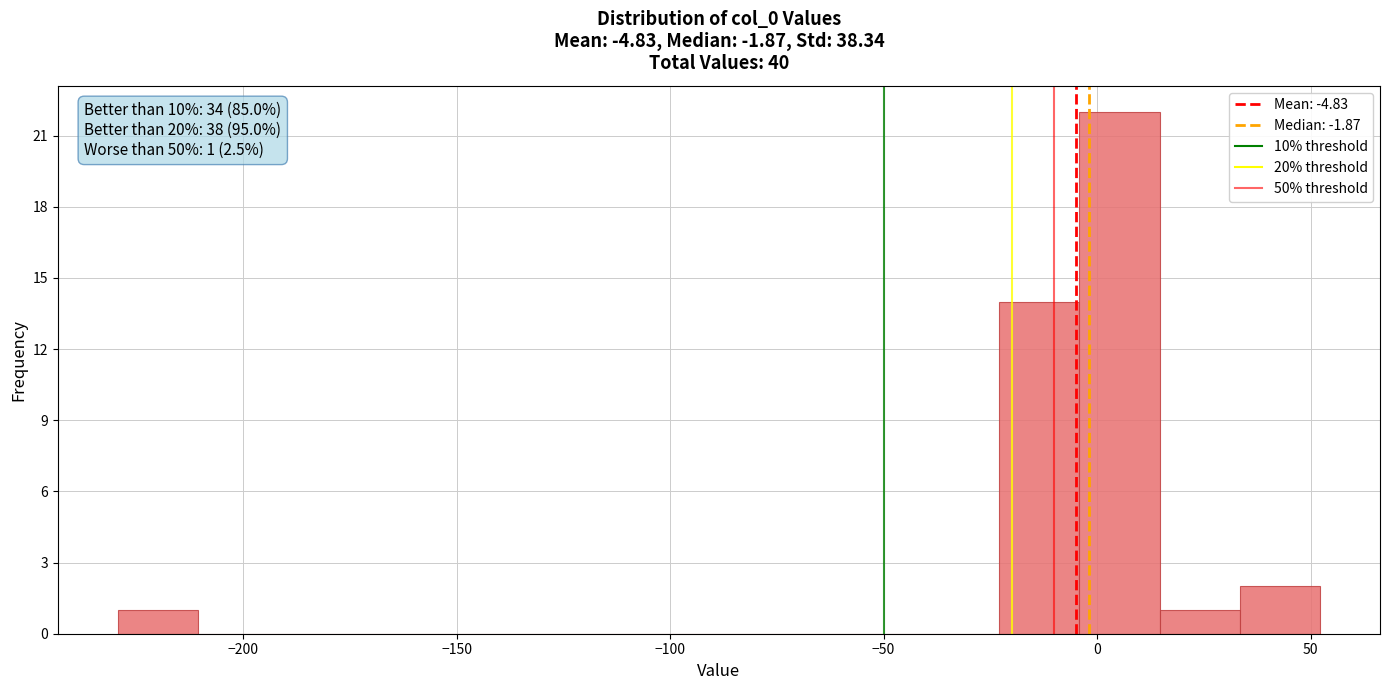

Around what value on the x-axis is the tallest bar? Give the approximate position of its centre, as read against the axis.

5